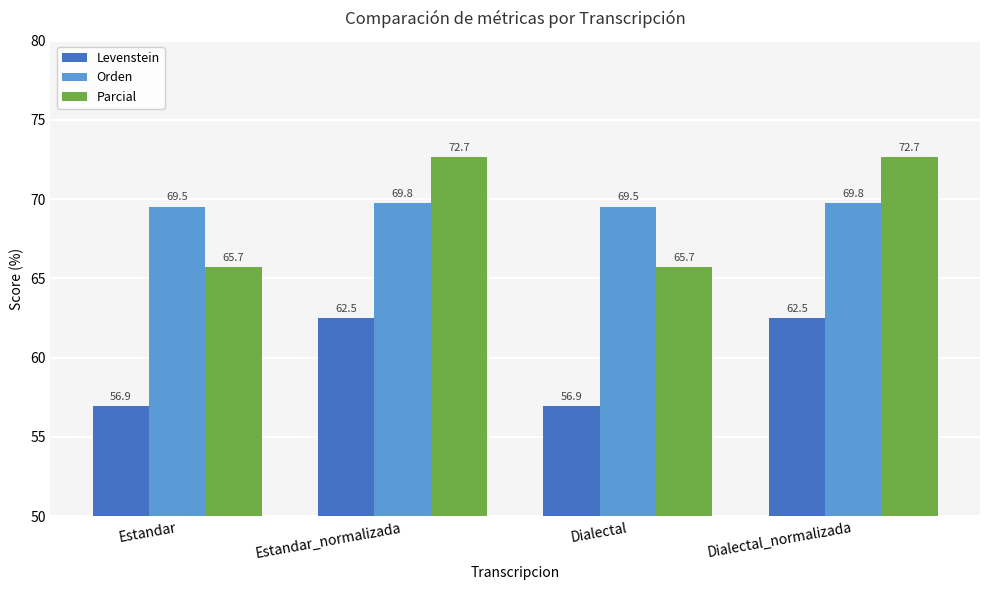

What is the difference between the second highest and second lowest values in the Orden series?

0.2